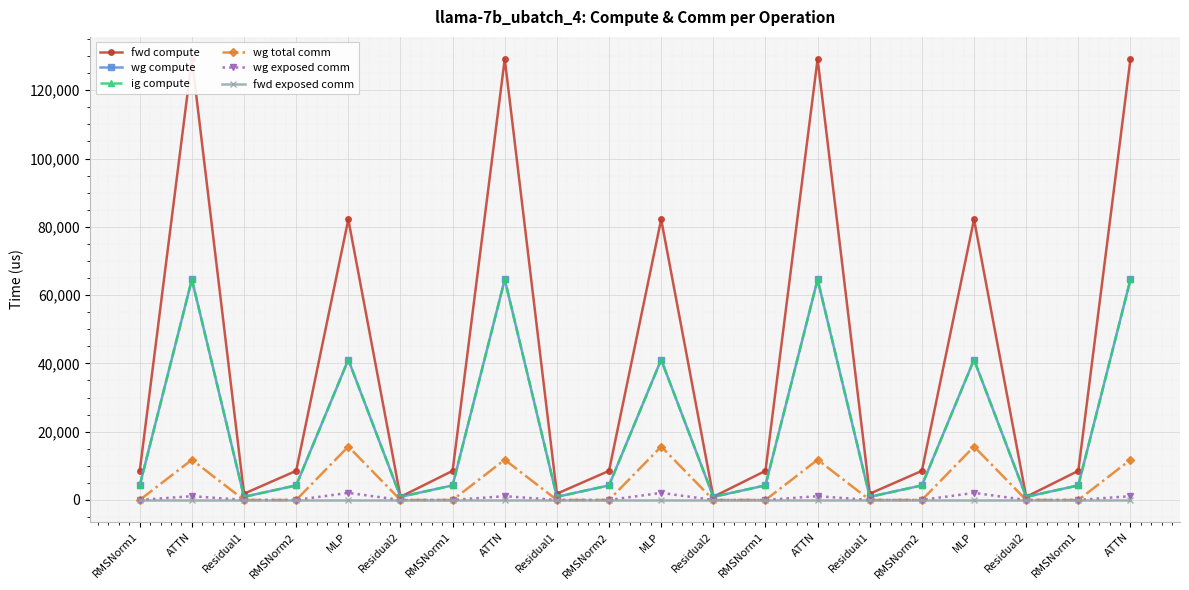

Which series has the largest total across all categories?

fwd compute